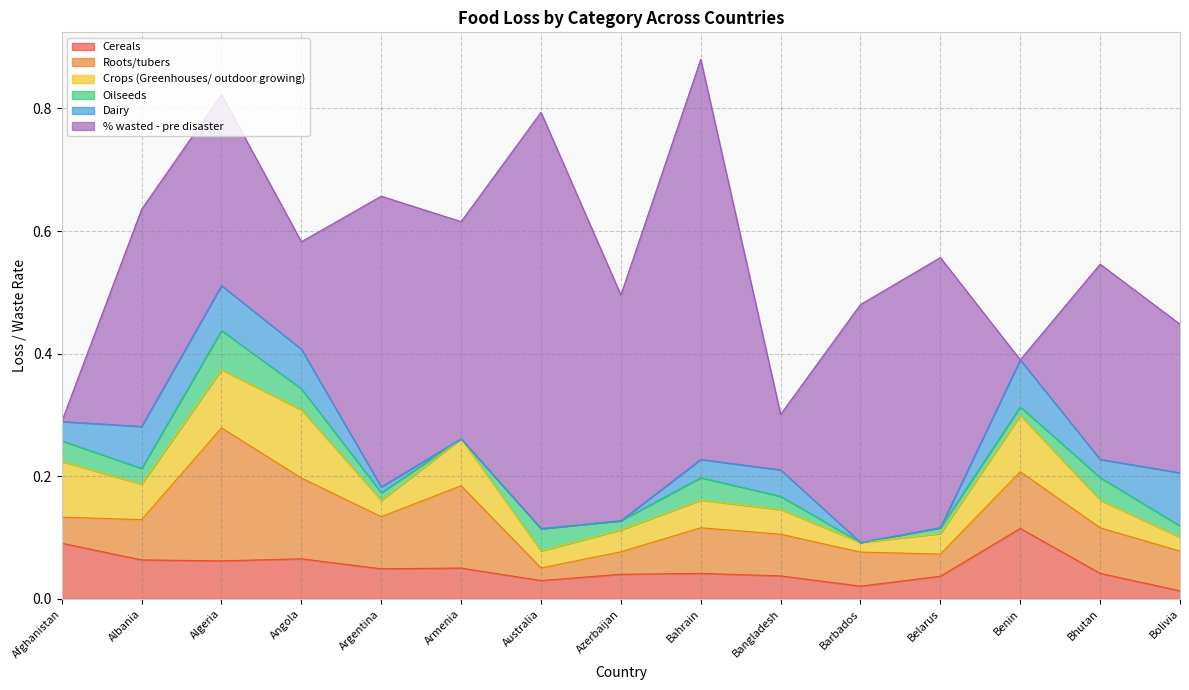

How many values in the Dairy series exceed 0?

11